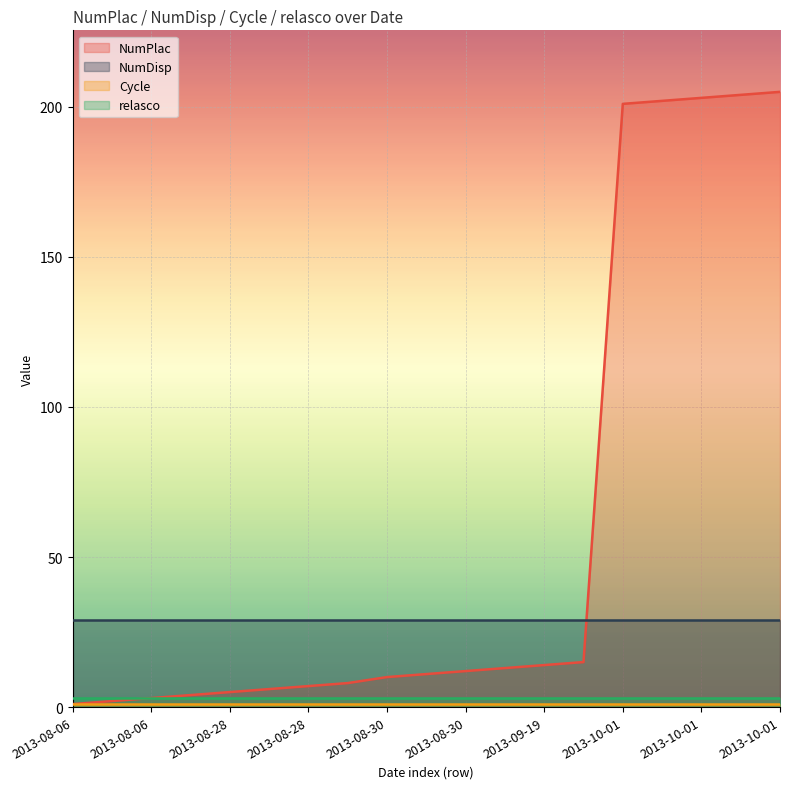

Count the number of data series in this chart.

4